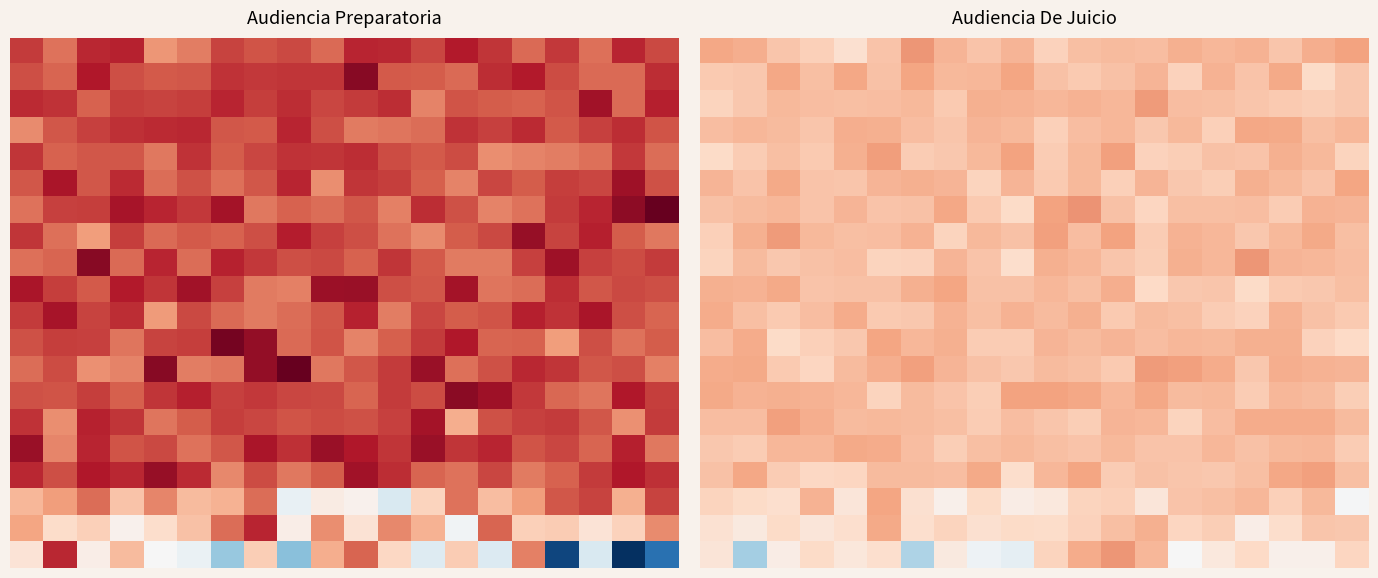

What is the minimum value shown in the chart?

-25.7